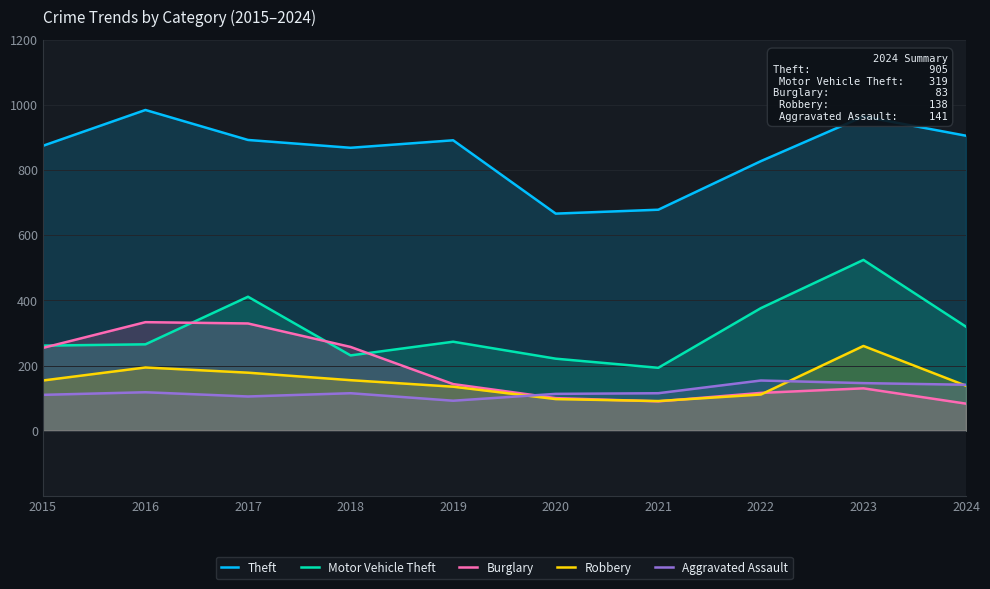

Which has a higher value, 2019 or 2020?

2019